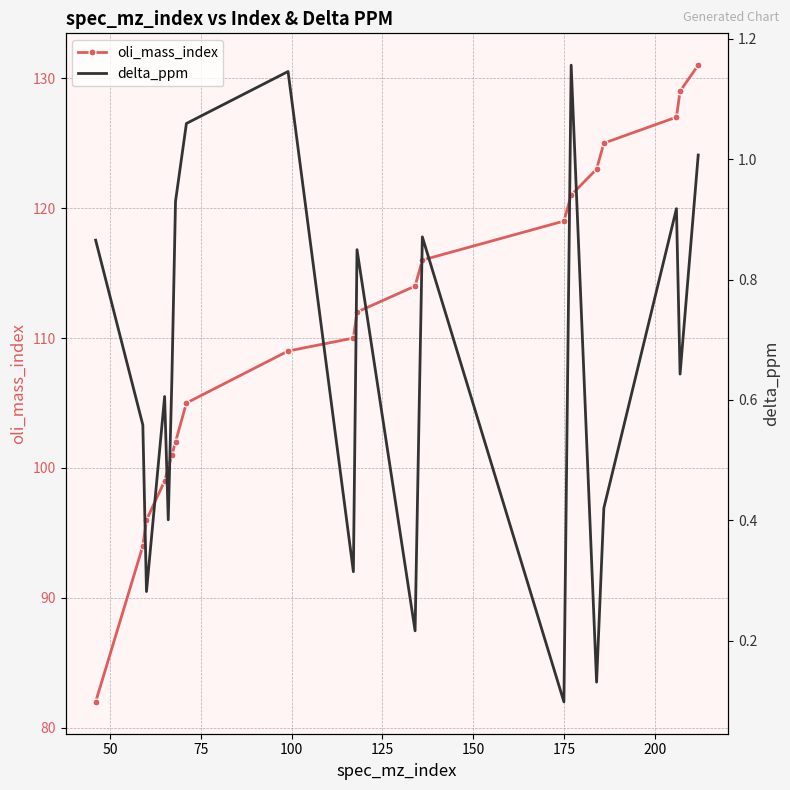

Is the value of delta_ppm at 125 greater than the value of oli_mass_index at 19?

No